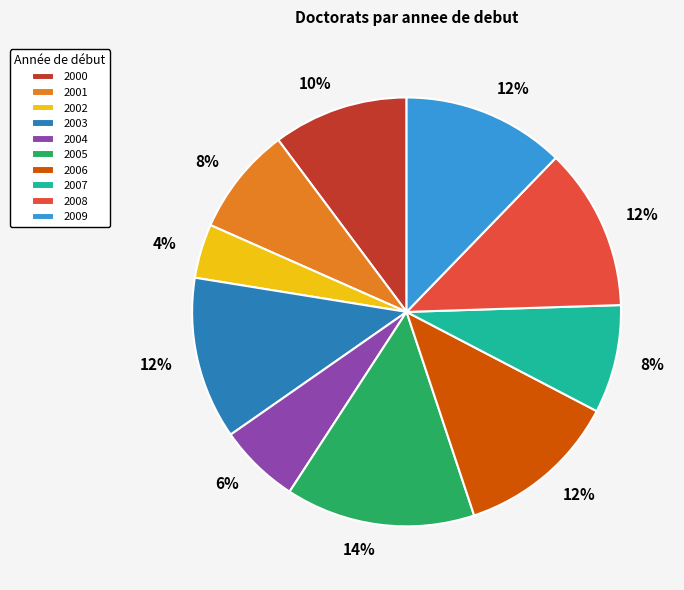

How many segments does this pie chart have?

10